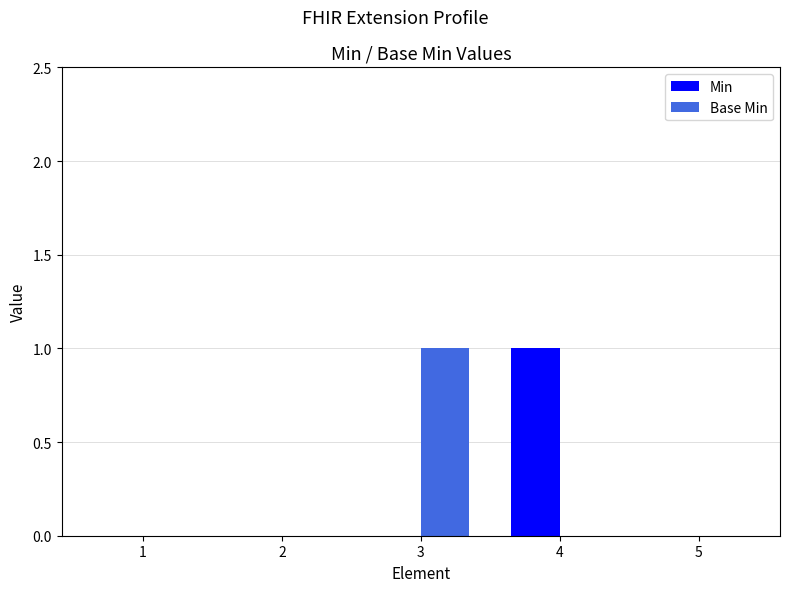

Count the number of categories in the chart.

5